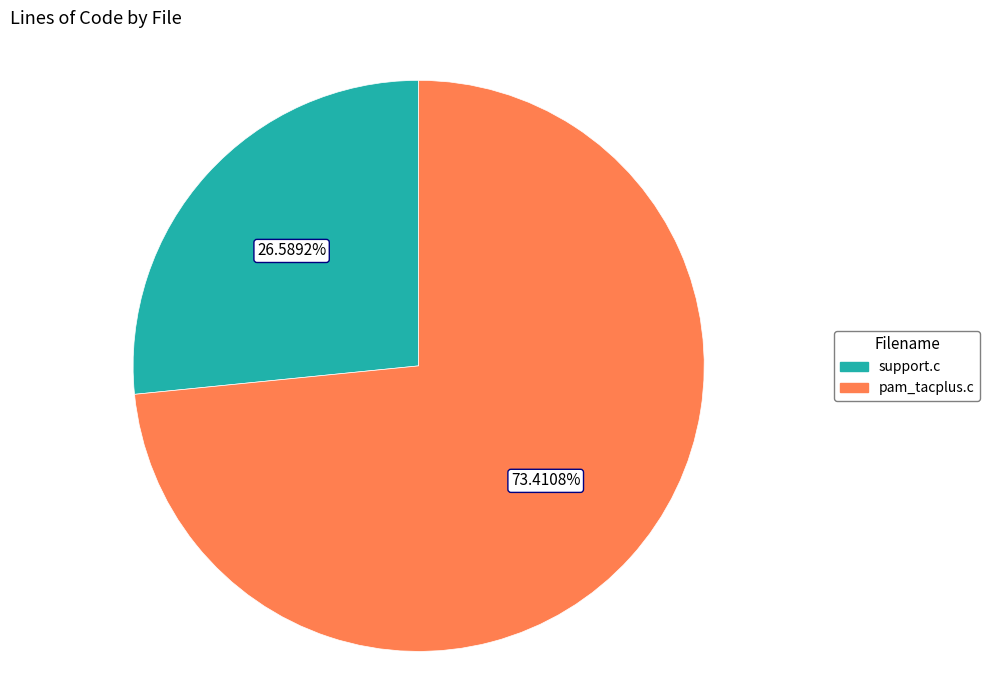

The pam_tacplus.c slice represents 73% of the pie. True or false?

True